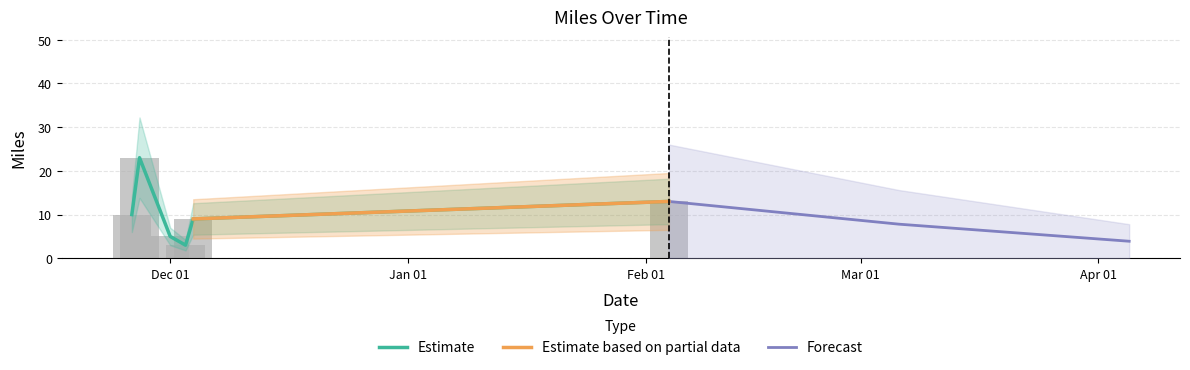

The chart shows a value of 5 at 3. True or false?

True